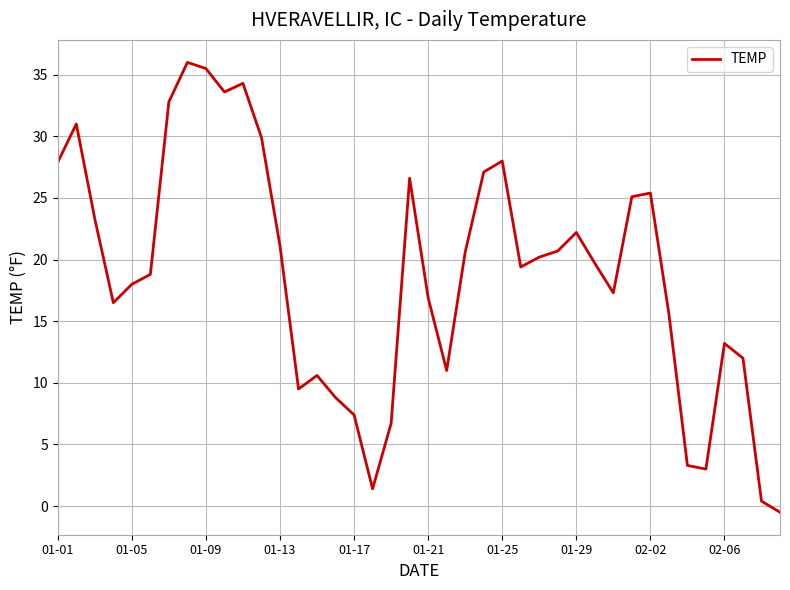

What is the average value?

18.8